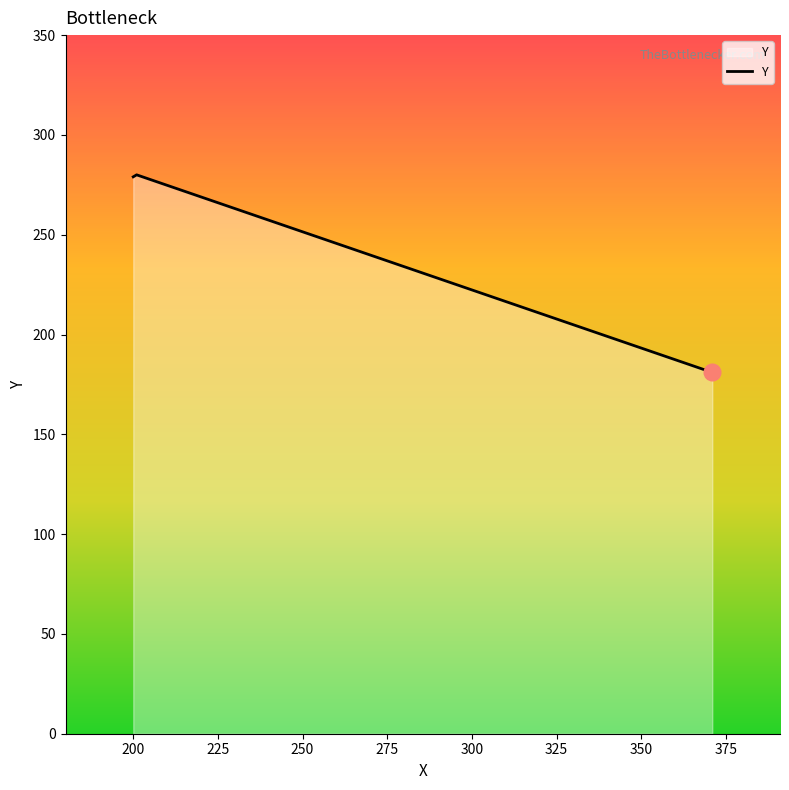

What is the minimum value shown in the chart?

181